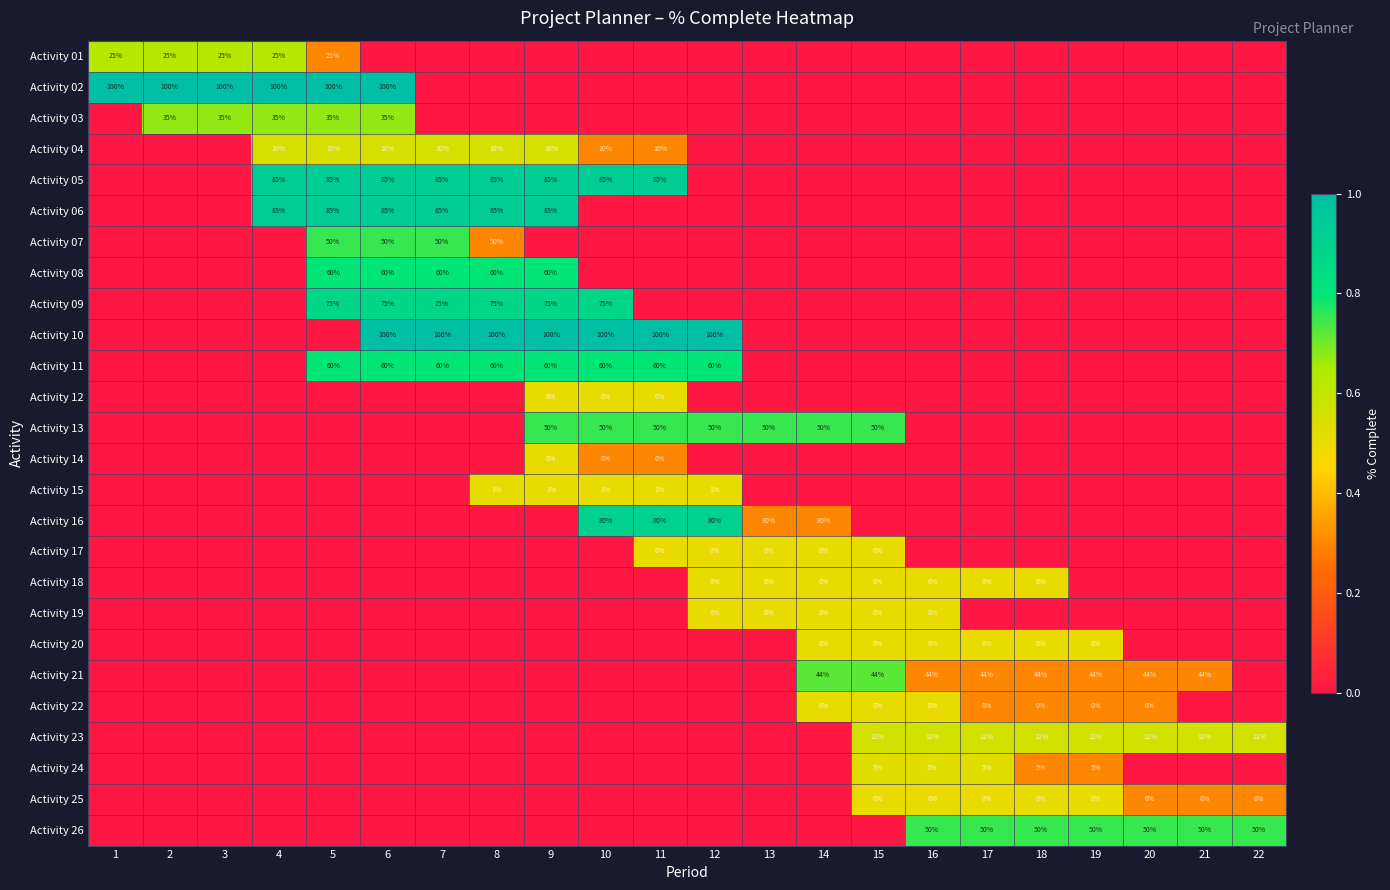

Is it true that Activity 26 equals 50 at 20?

True